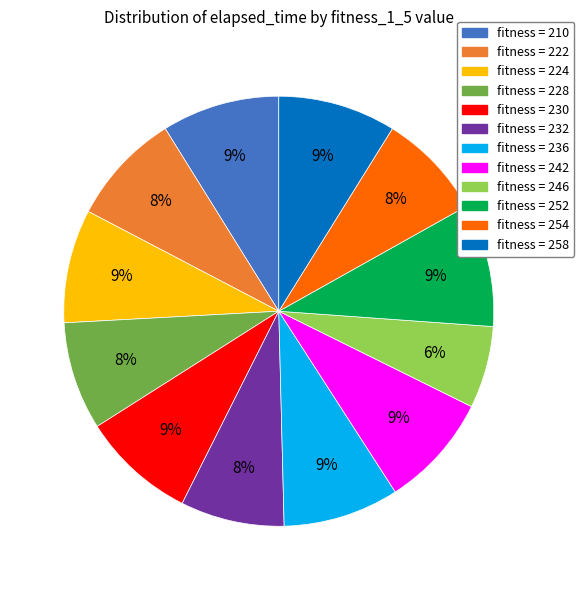

To the nearest percent, what is the average slice percentage?

8%